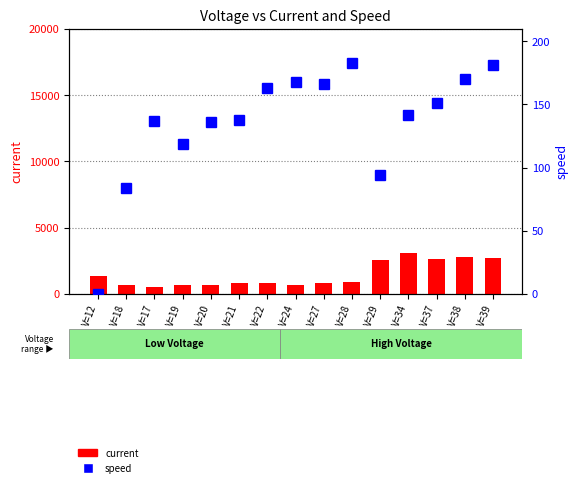

What is the label of the 2nd bar from the right?

V=38